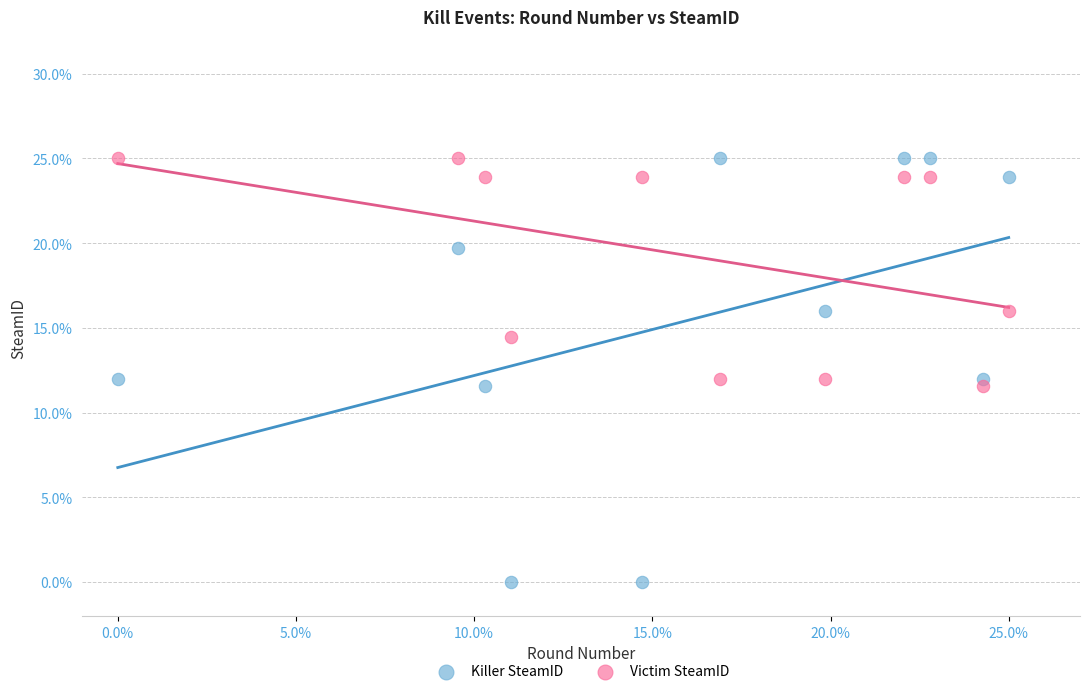

Which series has the largest Y range (max minus min)?

Killer SteamID